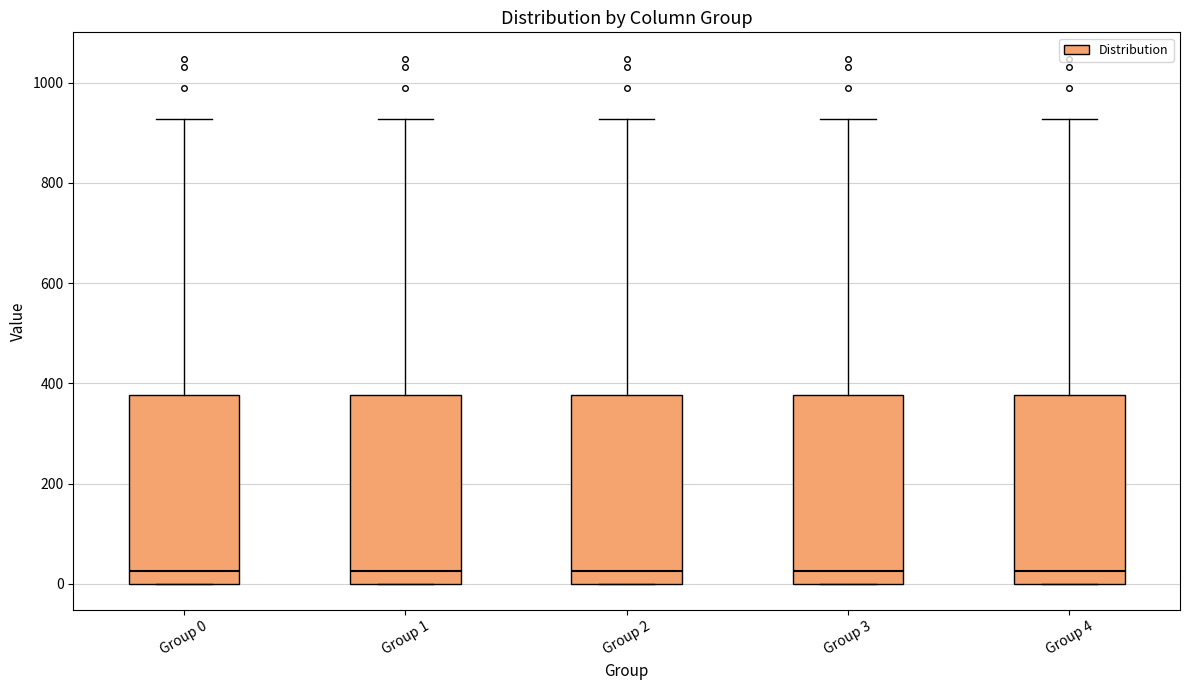

Where is the upper edge of the box for Group 3 on the y-axis? The values are not printed on the chart, so give them approximately, as read against the axis.

380